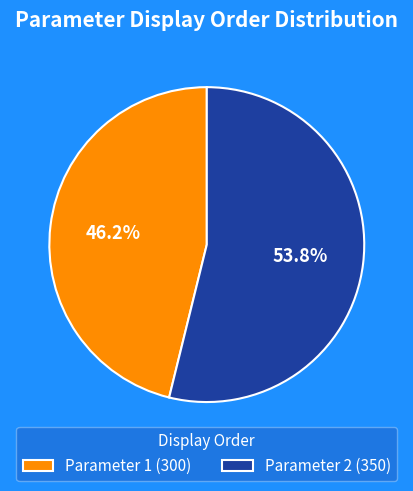

Is there any slice that represents more than half of the pie?

Yes